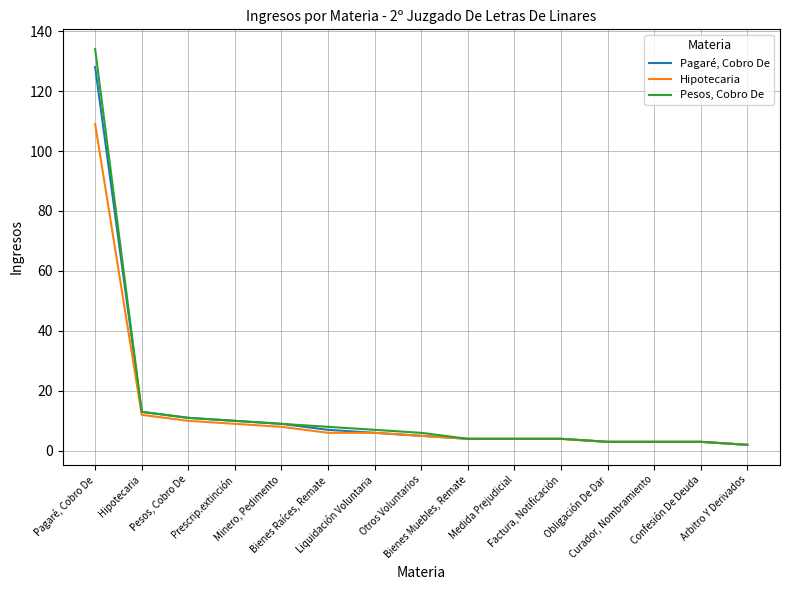

What is the maximum value shown in the chart?

134